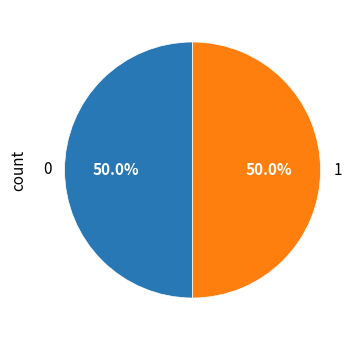

What is the total percentage of 0 and 1?

100.0%